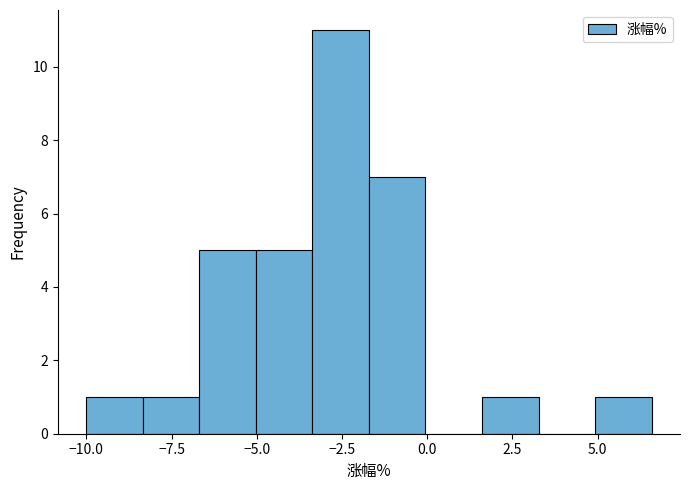

Read against the x-axis, roughly where is the centre of the tallest bar?

-2.5